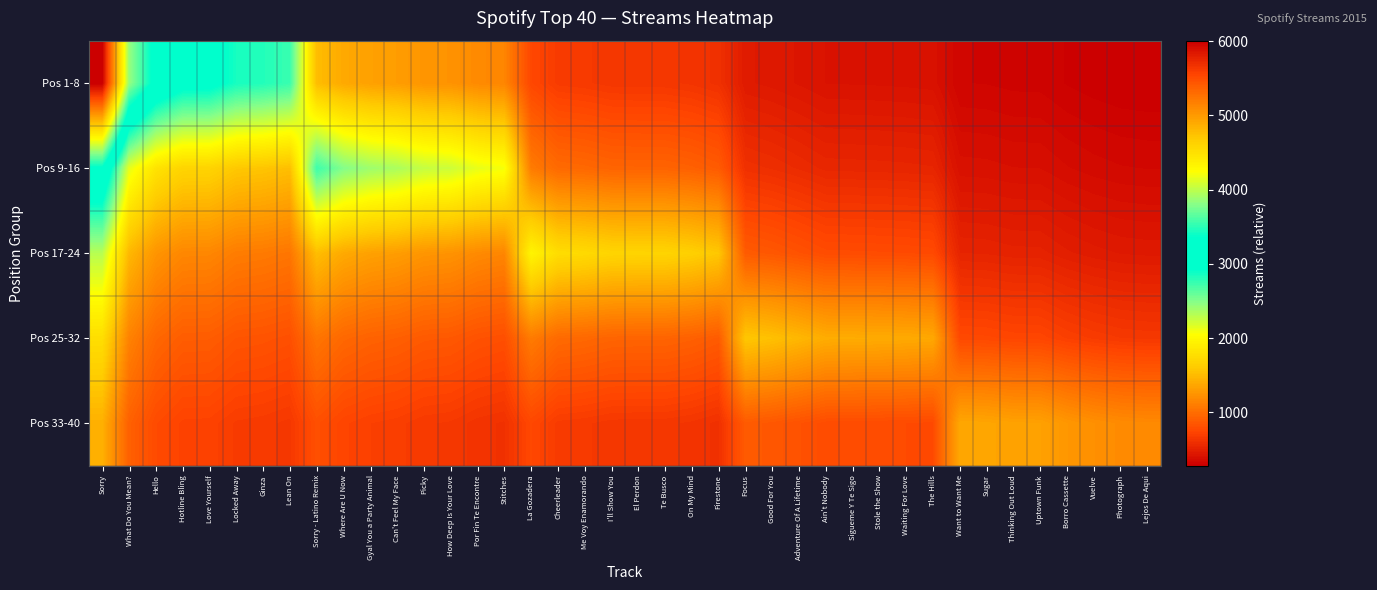

Reading left to right, list all the values displayed in this chart.

Pos 1-8: Sorry=6008.0	What Do You Mean?=3851.0	Hello=3257.0	Hotline Bling=3030.0	Love Yourself=3018.0	Locked Away=2853.0	Ginza=2815.0	Lean On=2743.0	Sorry - Latino Remix=1517.2	Where Are U Now=1387.8	Gyal You a Party Animal=1335.0	Can't Feel My Face=1308.9	Picky=1257.2	How Deep Is Your Love=1241.1	Por Fin Te Encontre=1185.0	Stitches=1156.7	La Gozadera=754.2	Cheerleader=676.2	Me Voy Enamorando=666.2	I'll Show You=649.6	El Perdon=647.3	Te Busco=646.9	On My Mind=633.1	Firestone=608.5	Focus=464.4	Good For You=452.1	Adventure Of A Lifetime=434.4	Ain't Nobody=414.7	Sigueme Y Te Sigo=413.2	Stole the Show=411.8	Waiting For Love=409.4	The Hills=405.3	Want to Want Me=326.9	Sugar=324.8	Thinking Out Loud=318.8	Uptown Funk=317.9	Borro Cassette=301.7	Vuelve=291.0	Photograph=283.8	Lejos De Aqui=281.2
Pos 9-16: Sorry=3337.8	What Do You Mean?=2139.4	Hello=1809.4	Hotline Bling=1683.3	Love Yourself=1676.7	Locked Away=1585.0	Ginza=1563.9	Lean On=1523.9	Sorry - Latino Remix=2731.0	Where Are U Now=2498.0	Gyal You a Party Animal=2403.0	Can't Feel My Face=2356.0	Picky=2263.0	How Deep Is Your Love=2234.0	Por Fin Te Encontre=2133.0	Stitches=2082.0	La Gozadera=1089.4	Cheerleader=976.7	Me Voy Enamorando=962.2	I'll Show You=938.3	El Perdon=935.0	Te Busco=934.4	On My Mind=914.4	Firestone=878.9	Focus=607.3	Good For You=591.2	Adventure Of A Lifetime=568.1	Ain't Nobody=542.3	Sigueme Y Te Sigo=540.4	Stole the Show=538.5	Waiting For Love=535.4	The Hills=530.0	Want to Want Me=403.8	Sugar=401.2	Thinking Out Loud=393.8	Uptown Funk=392.6	Borro Cassette=372.6	Vuelve=359.4	Photograph=350.6	Lejos De Aqui=347.4
Pos 17-24: Sorry=2310.8	What Do You Mean?=1481.2	Hello=1252.7	Hotline Bling=1165.4	Love Yourself=1160.8	Locked Away=1097.3	Ginza=1082.7	Lean On=1055.0	Sorry - Latino Remix=1517.2	Where Are U Now=1387.8	Gyal You a Party Animal=1335.0	Can't Feel My Face=1308.9	Picky=1257.2	How Deep Is Your Love=1241.1	Por Fin Te Encontre=1185.0	Stitches=1156.7	La Gozadera=1961.0	Cheerleader=1758.0	Me Voy Enamorando=1732.0	I'll Show You=1689.0	El Perdon=1683.0	Te Busco=1682.0	On My Mind=1646.0	Firestone=1582.0	Focus=877.2	Good For You=853.9	Adventure Of A Lifetime=820.6	Ain't Nobody=783.3	Sigueme Y Te Sigo=780.6	Stole the Show=777.8	Waiting For Love=773.3	The Hills=765.6	Want to Want Me=528.1	Sugar=524.6	Thinking Out Loud=515.0	Uptown Funk=513.5	Borro Cassette=487.3	Vuelve=470.0	Photograph=458.5	Lejos De Aqui=454.2
Pos 25-32: Sorry=1767.1	What Do You Mean?=1132.6	Hello=957.9	Hotline Bling=891.2	Love Yourself=887.6	Locked Away=839.1	Ginza=827.9	Lean On=806.8	Sorry - Latino Remix=1050.4	Where Are U Now=960.8	Gyal You a Party Animal=924.2	Can't Feel My Face=906.2	Picky=870.4	How Deep Is Your Love=859.2	Por Fin Te Encontre=820.4	Stitches=800.8	La Gozadera=1089.4	Cheerleader=976.7	Me Voy Enamorando=962.2	I'll Show You=938.3	El Perdon=935.0	Te Busco=934.4	On My Mind=914.4	Firestone=878.9	Focus=1579.0	Good For You=1537.0	Adventure Of A Lifetime=1477.0	Ain't Nobody=1410.0	Sigueme Y Te Sigo=1405.0	Stole the Show=1400.0	Waiting For Love=1392.0	The Hills=1378.0	Want to Want Me=762.8	Sugar=757.8	Thinking Out Loud=743.9	Uptown Funk=741.7	Borro Cassette=703.9	Vuelve=678.9	Photograph=662.2	Lejos De Aqui=656.1
Pos 33-40: Sorry=1430.5	What Do You Mean?=916.9	Hello=775.5	Hotline Bling=721.4	Love Yourself=718.6	Locked Away=679.3	Ginza=670.2	Lean On=653.1	Sorry - Latino Remix=803.2	Where Are U Now=734.7	Gyal You a Party Animal=706.8	Can't Feel My Face=692.9	Picky=665.6	How Deep Is Your Love=657.1	Por Fin Te Encontre=627.4	Stitches=612.4	La Gozadera=754.2	Cheerleader=676.2	Me Voy Enamorando=666.2	I'll Show You=649.6	El Perdon=647.3	Te Busco=646.9	On My Mind=633.1	Firestone=608.5	Focus=877.2	Good For You=853.9	Adventure Of A Lifetime=820.6	Ain't Nobody=783.3	Sigueme Y Te Sigo=780.6	Stole the Show=777.8	Waiting For Love=773.3	The Hills=765.6	Want to Want Me=1373.0	Sugar=1364.0	Thinking Out Loud=1339.0	Uptown Funk=1335.0	Borro Cassette=1267.0	Vuelve=1222.0	Photograph=1192.0	Lejos De Aqui=1181.0